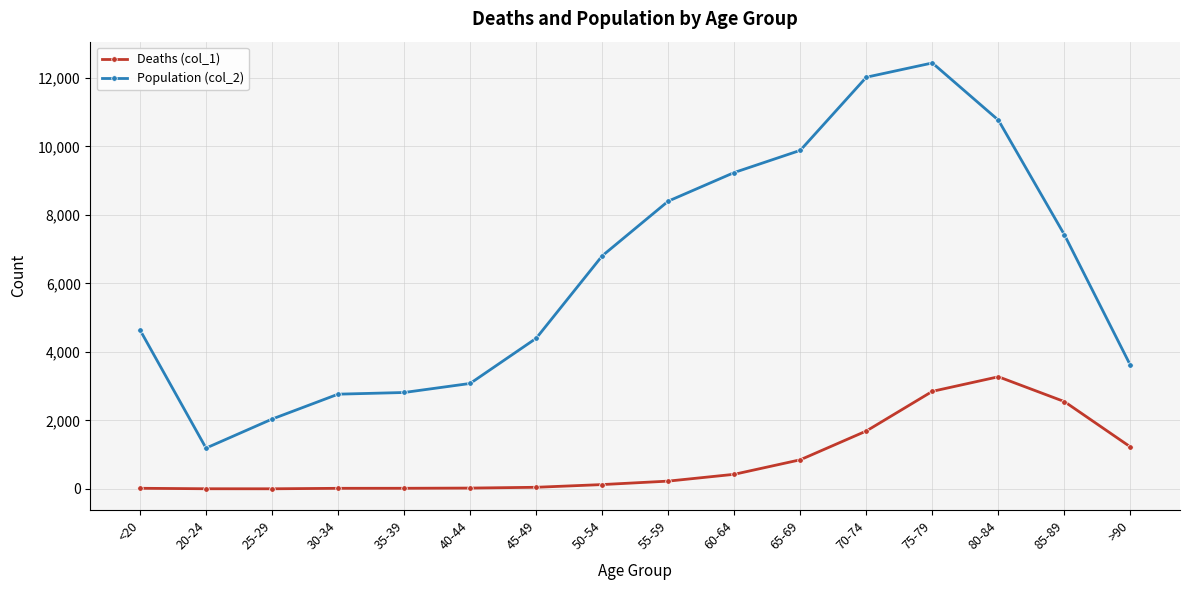

What is the label of the 7th point from the right?

60-64